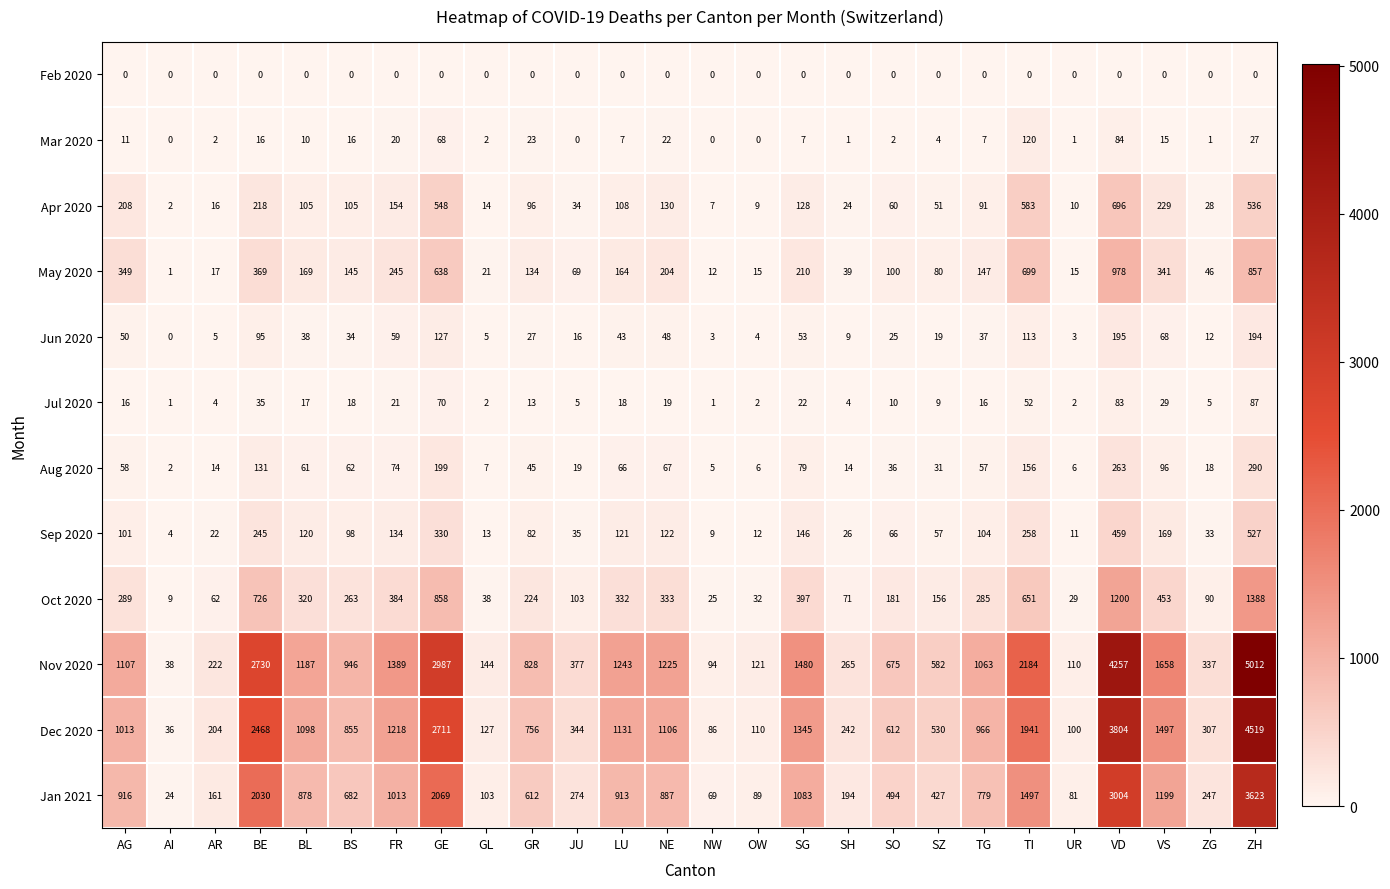

What is the difference between the second highest and second lowest values in the Jul 2020 series?

82